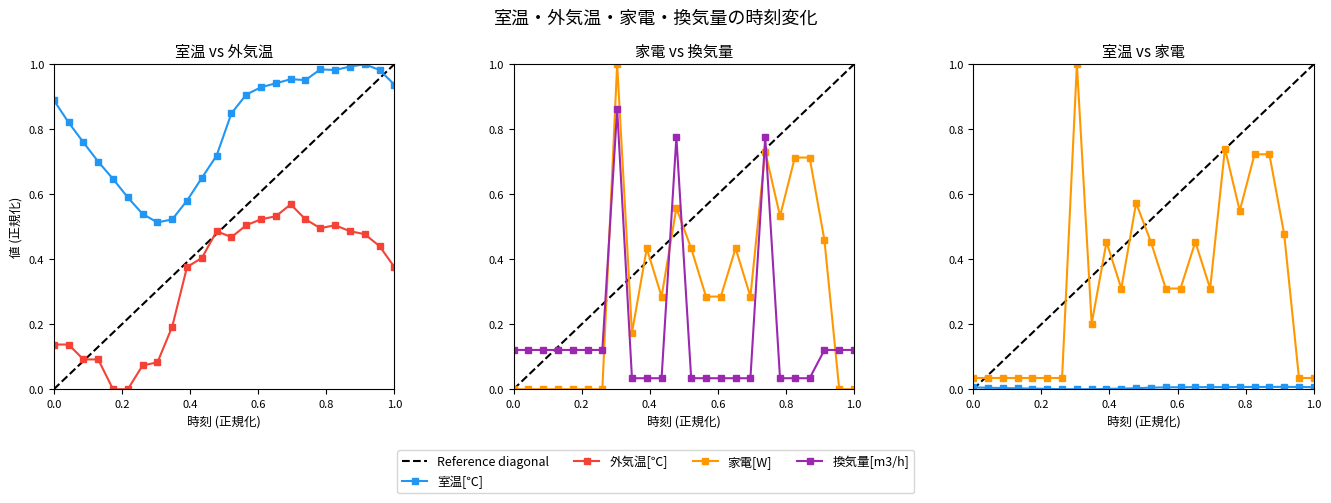

Rank the series by their maximum value, from highest to lowest.

室温[℃], 家電[W], 換気量[m3/h], 外気温[℃]